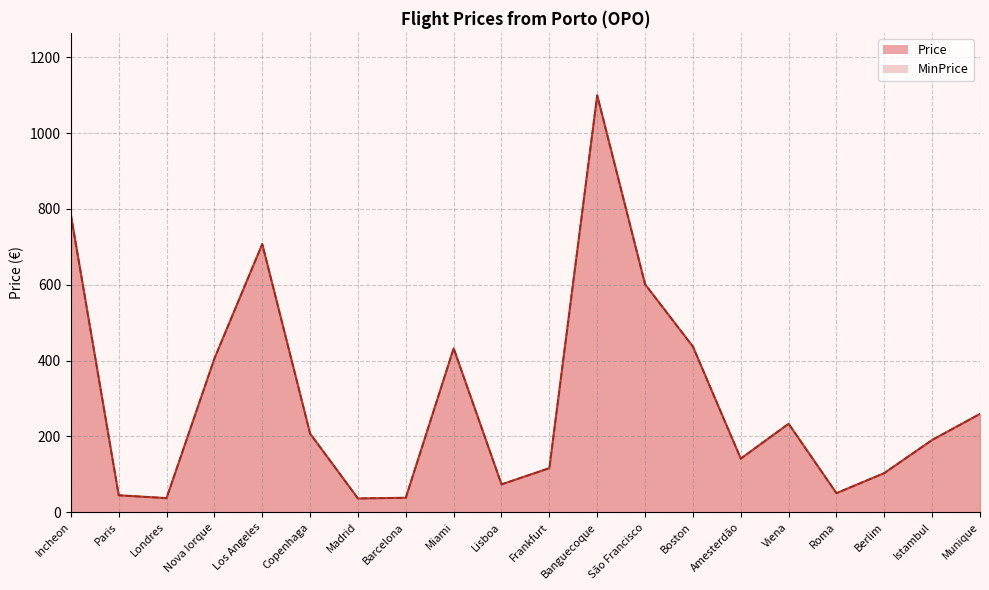

In Price, how many points are lower than both neighbors (excluding endpoints)?

5